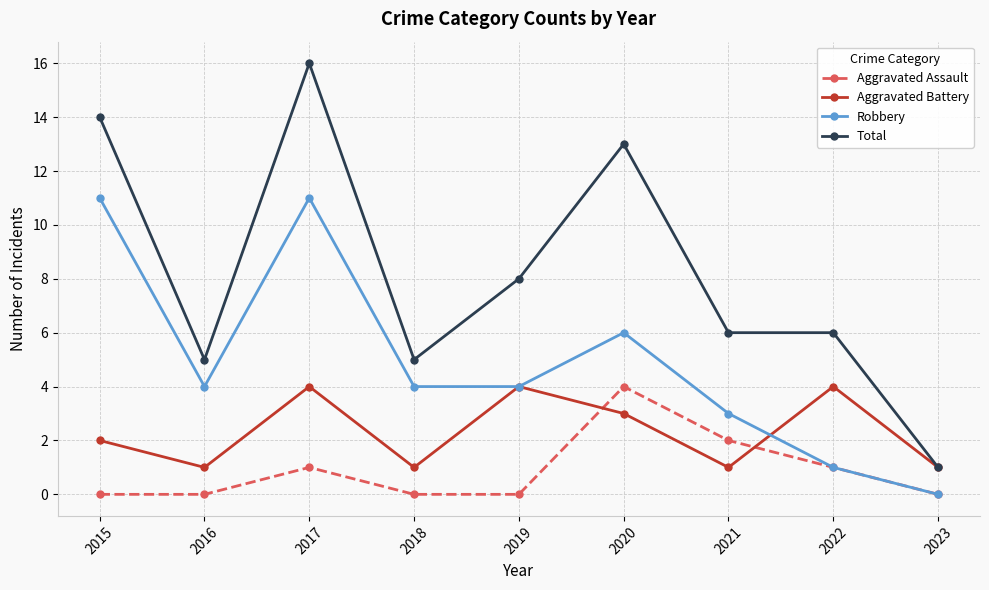

Read the Robbery value at 2020.

6